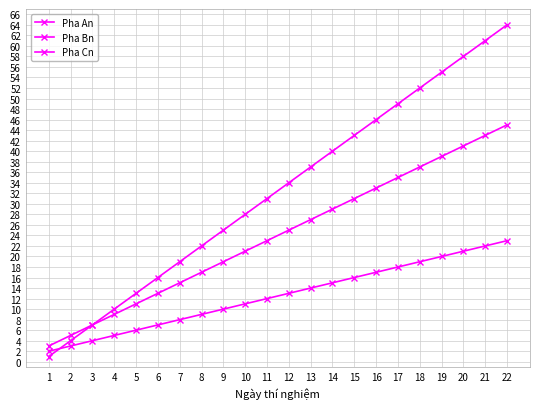

Reading left to right, transcribe all the data shown in this chart.

Pha An: 1	4	7	10	13	16	19	22	25	28	31	34	37	40	43	46	49	52	55	58	61	64
Pha Bn: 3	5	7	9	11	13	15	17	19	21	23	25	27	29	31	33	35	37	39	41	43	45
Pha Cn: 2	3	4	5	6	7	8	9	10	11	12	13	14	15	16	17	18	19	20	21	22	23